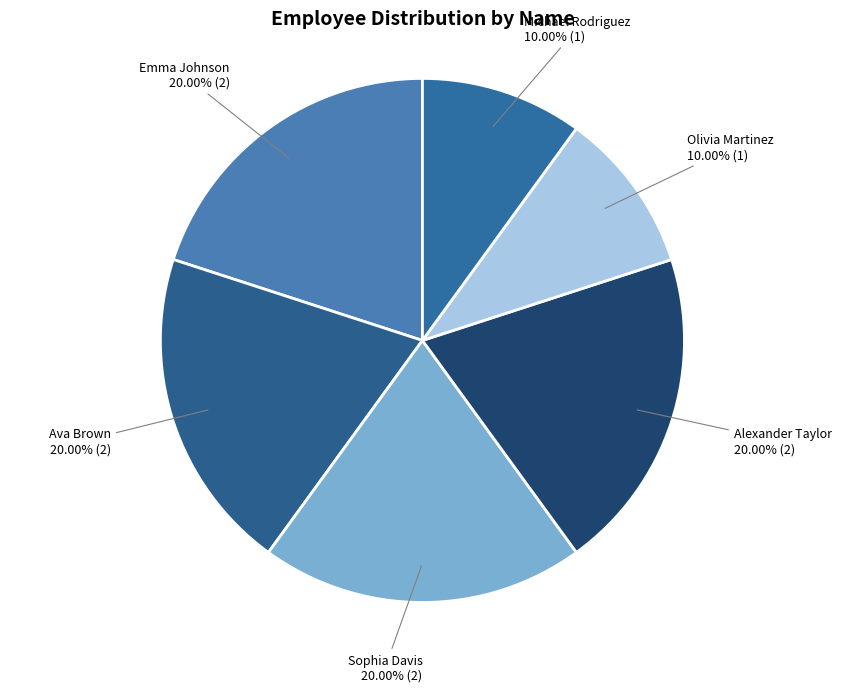

Which slice is the largest?

Emma Johnson